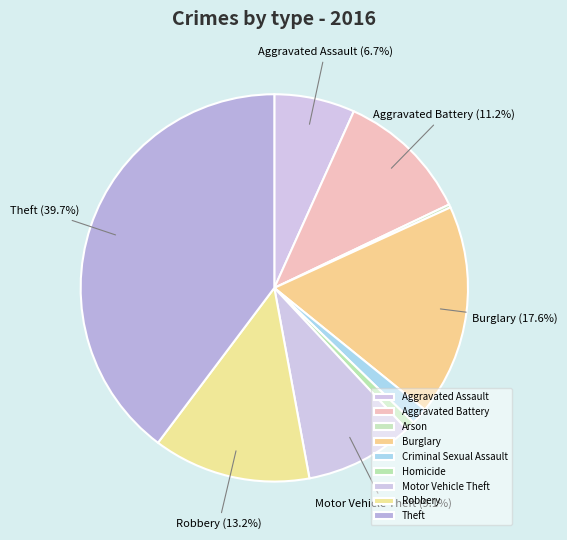

To the nearest percent, what percentage of the pie is Theft?

40%